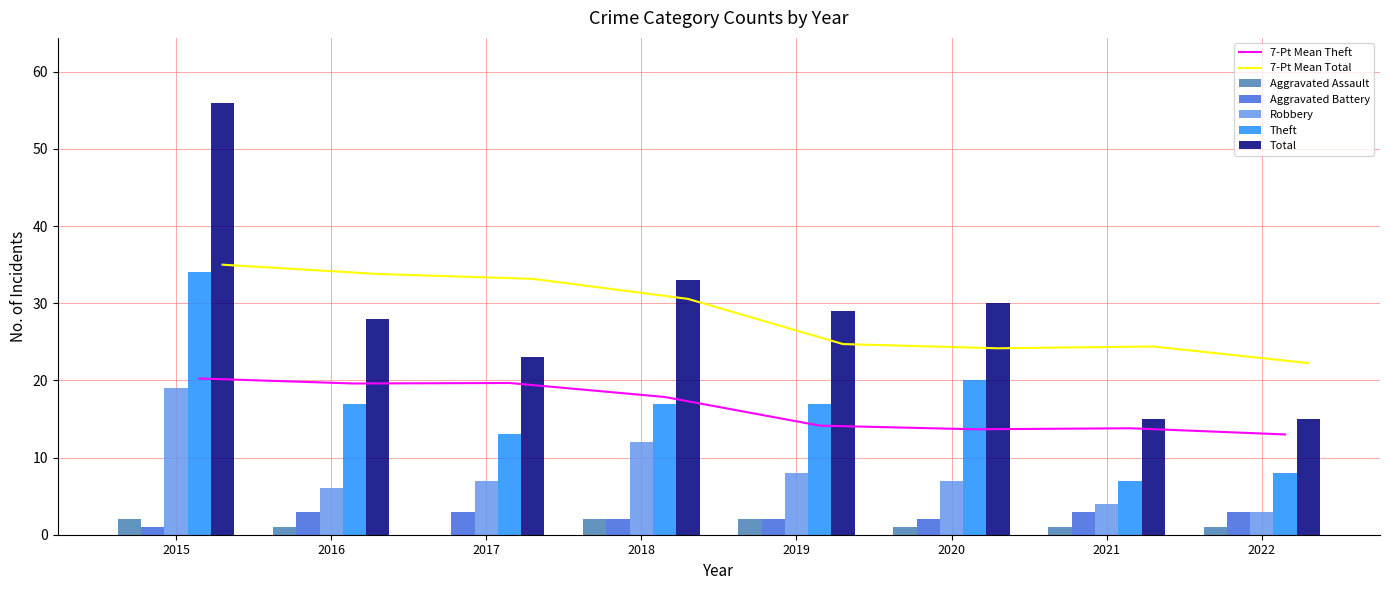

Does the chart contain any negative values?

No